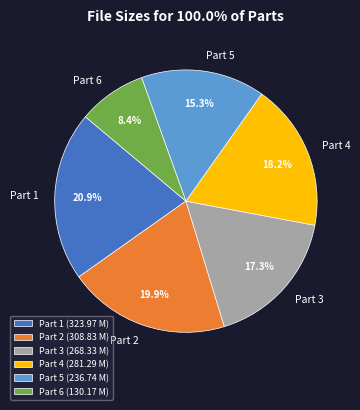

Is there any slice that represents more than half of the pie?

No